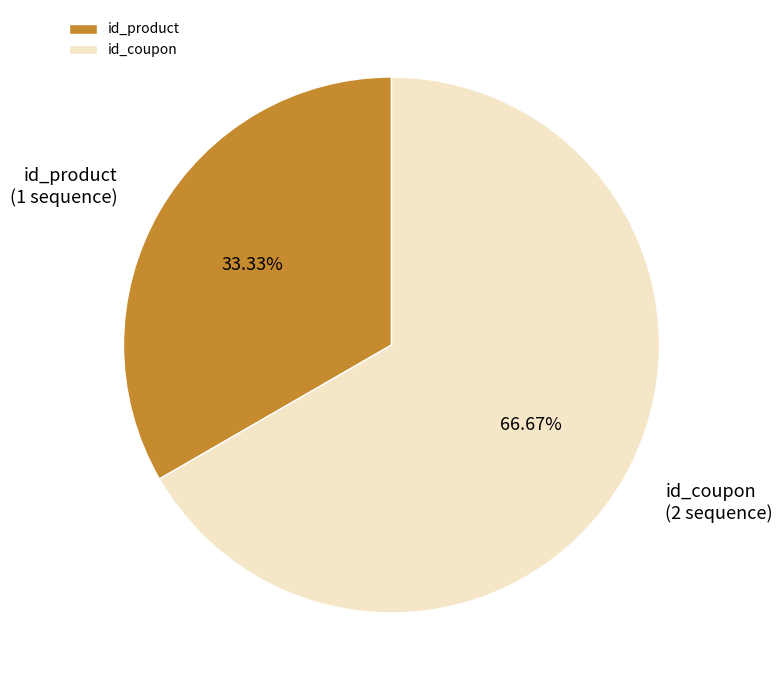

What percentage is NOT represented by id_coupon?

33.3%